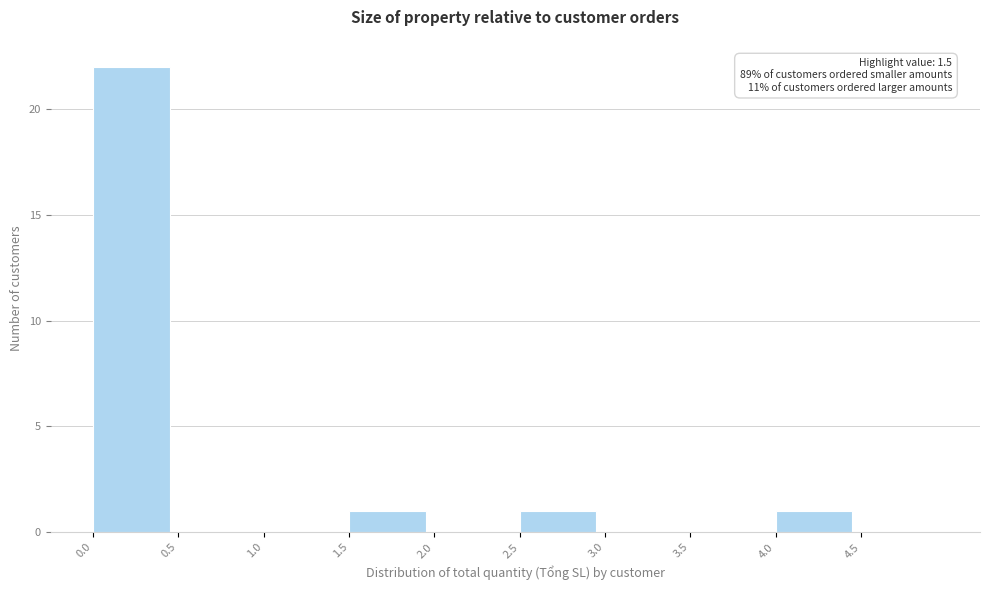

Over which range of the x-axis is the bar tallest?

0.0 to 0.5